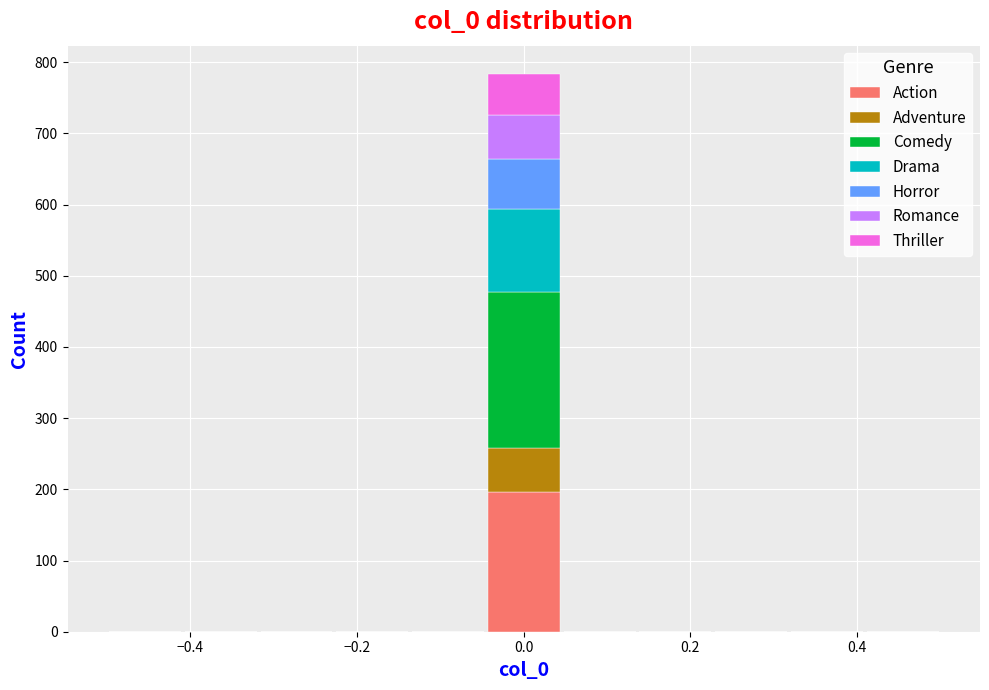

Reading left to right, transcribe this chart: for each stacked bar, give the range it covers on the x-axis and its total height. Neither the bar edges nor the heights are printed on the chart, so give them approximately, as read against the axes.

-0.50 to -0.40: 0
-0.40 to -0.32: 0
-0.32 to -0.22: 0
-0.22 to -0.14: 0
-0.14 to -0.04: 0
-0.04 to 0.04: 780
0.04 to 0.14: 0
0.14 to 0.22: 0
0.22 to 0.32: 0
0.32 to 0.40: 0
0.40 to 0.50: 0